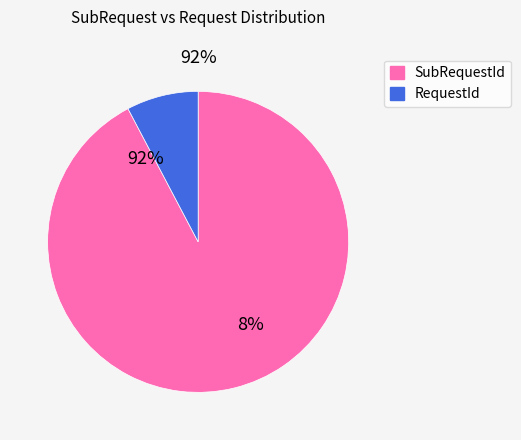

What is the smallest slice in the pie chart?

RequestId (579)